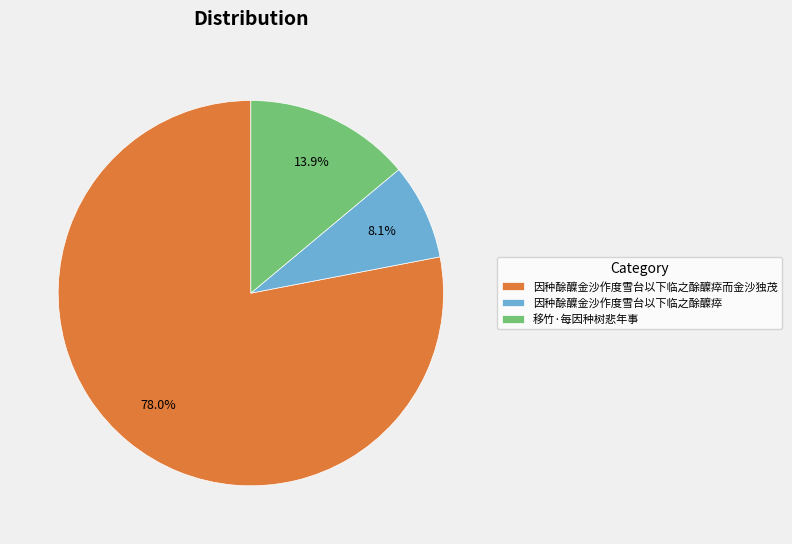

To the nearest percent, what portion does 因种酴醾金沙作度雪台以下临之酴醾瘁而金沙独茂 represent?

78%